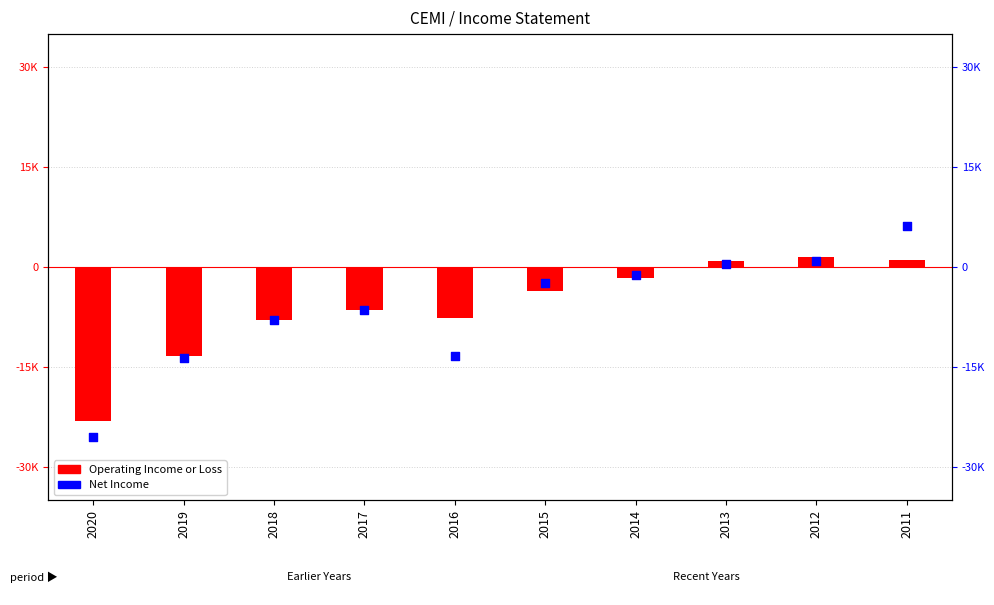

Which series contains the highest Y value?

Net Income